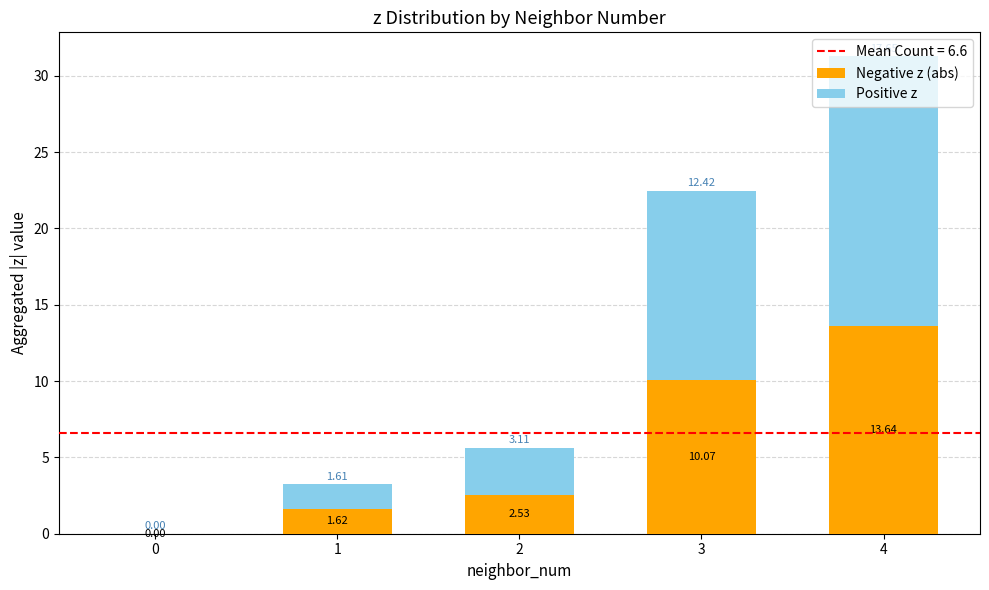

What is the total value across all series at 4?

31.3